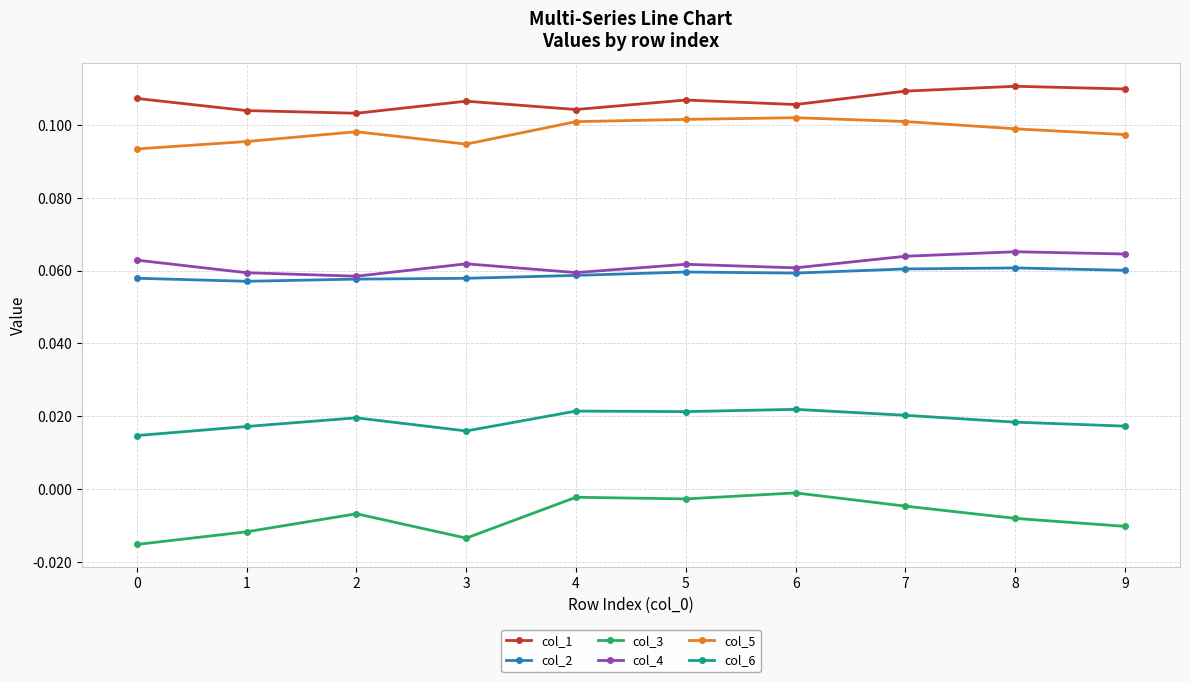

At which category does col_6 reach its first local peak?

2